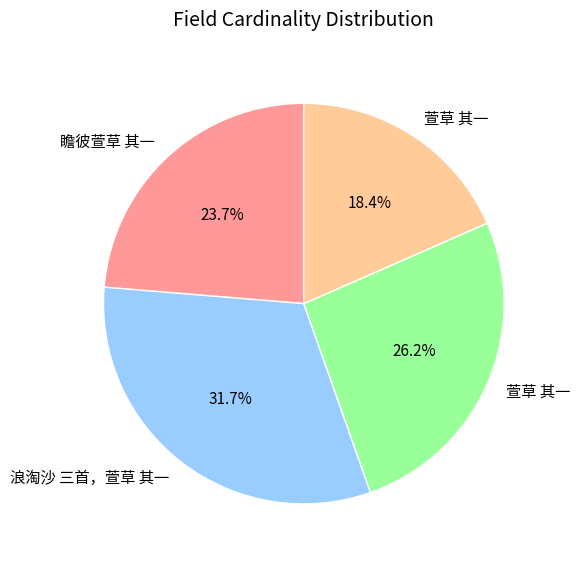

Is there a majority slice in this chart?

No